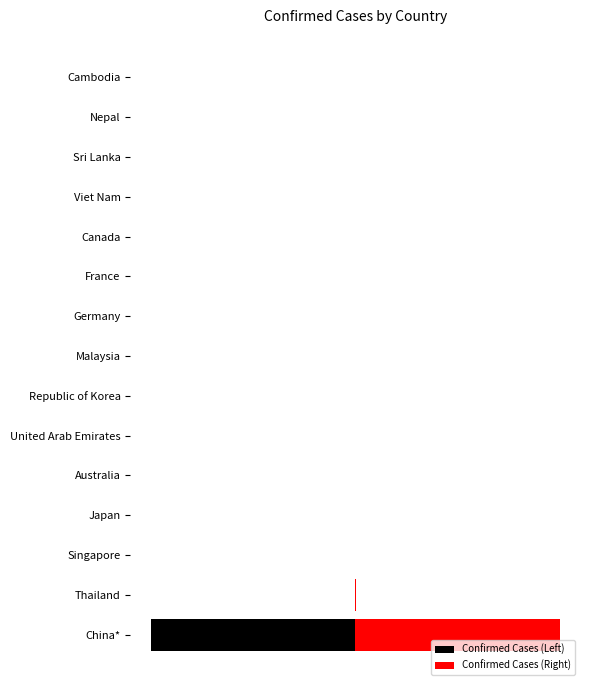

Does the chart contain stacked bars?

No